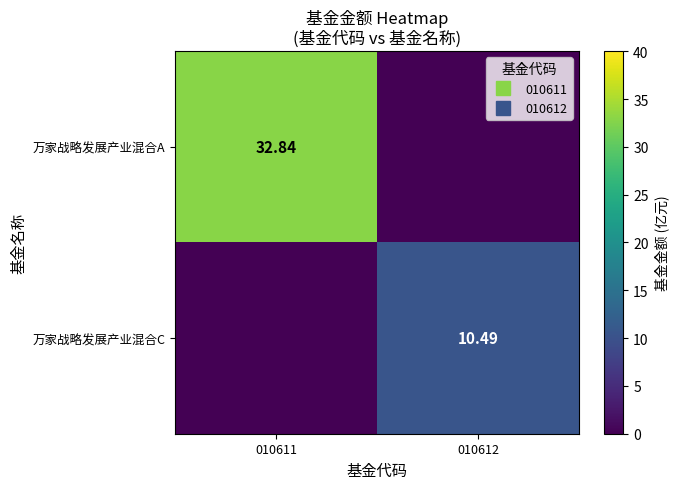

True or false: 万家战略发展产业混合C has a value of 10.5 at 010612.

True